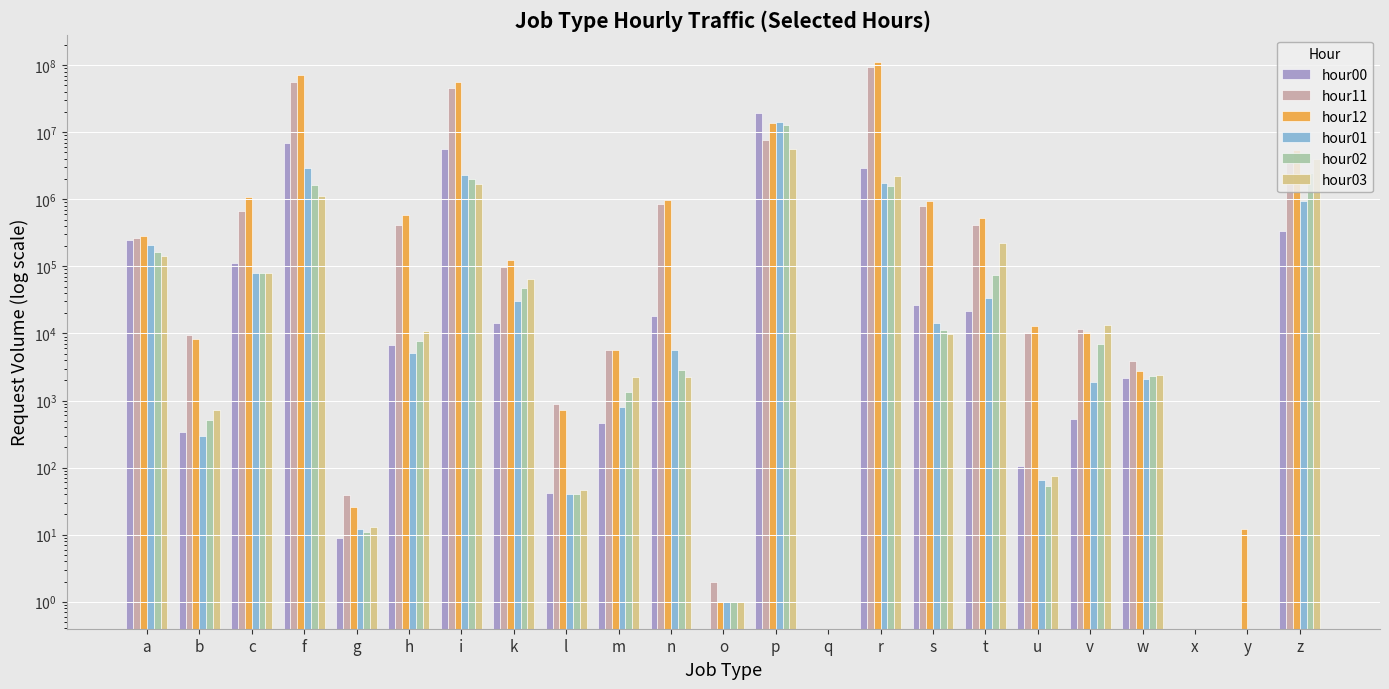

Reading left to right, extract all data points from this chart.

hour00: a=244883	b=343	c=111924	f=6925051	g=9	h=6798	i=5694530	k=14329	l=42	m=460	n=18377	o=0	p=19121460	q=0	r=2910629	s=26297	t=21269	u=107	v=537	w=2195	x=0	y=0	z=338086
hour11: a=264796	b=9468	c=659560	f=56674015	g=39	h=419082	i=46277920	k=99317	l=875	m=5731	n=862560	o=2	p=7787611	q=0	r=94643259	s=784109	t=421582	u=10369	v=11593	w=3904	x=0	y=0	z=4243747
hour12: a=283687	b=8272	c=1092066	f=70460090	g=26	h=591300	i=56515744	k=125383	l=730	m=5724	n=994202	o=1	p=13915633	q=0	r=112667380	s=946465	t=534531	u=13095	v=10625	w=2757	x=0	y=12	z=5489919
hour01: a=209949	b=300	c=80853	f=2884350	g=12	h=5101	i=2326178	k=30856	l=40	m=791	n=5761	o=1	p=14454142	q=0	r=1770198	s=14338	t=34349	u=66	v=1914	w=2115	x=0	y=0	z=958029
hour02: a=165942	b=508	c=78594	f=1641221	g=11	h=7603	i=2042589	k=47514	l=40	m=1338	n=2877	o=1	p=12759483	q=0	r=1600312	s=11158	t=74045	u=54	v=7007	w=2305	x=0	y=0	z=2457842
hour03: a=141892	b=718	c=79494	f=1116922	g=13	h=11016	i=1688649	k=64319	l=47	m=2258	n=2263	o=1	p=5719659	q=0	r=2244229	s=9659	t=223422	u=75	v=13307	w=2422	x=0	y=0	z=4006203